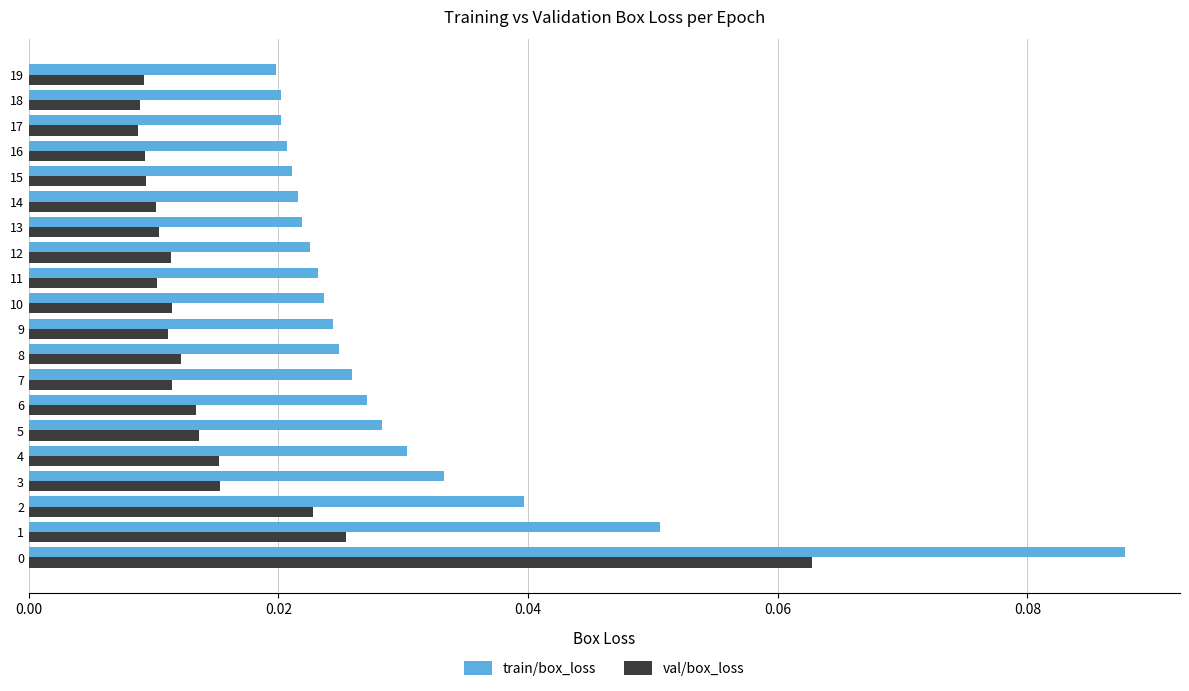

Which series has the widest spread of values?

train/box_loss